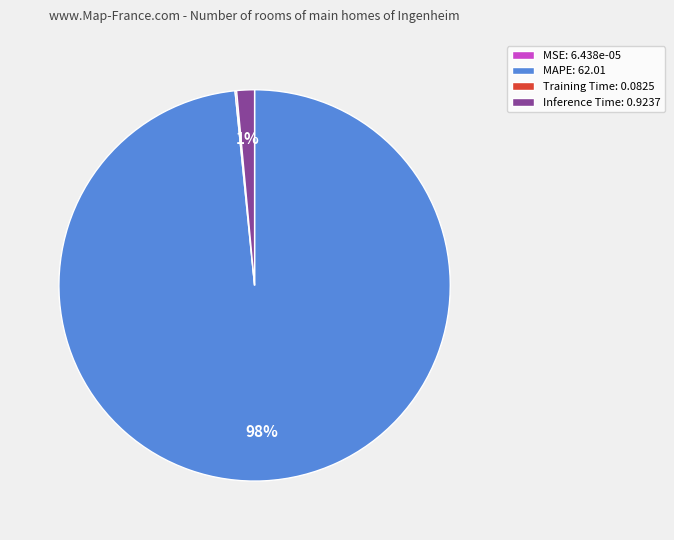

Is there a majority slice in this chart?

Yes